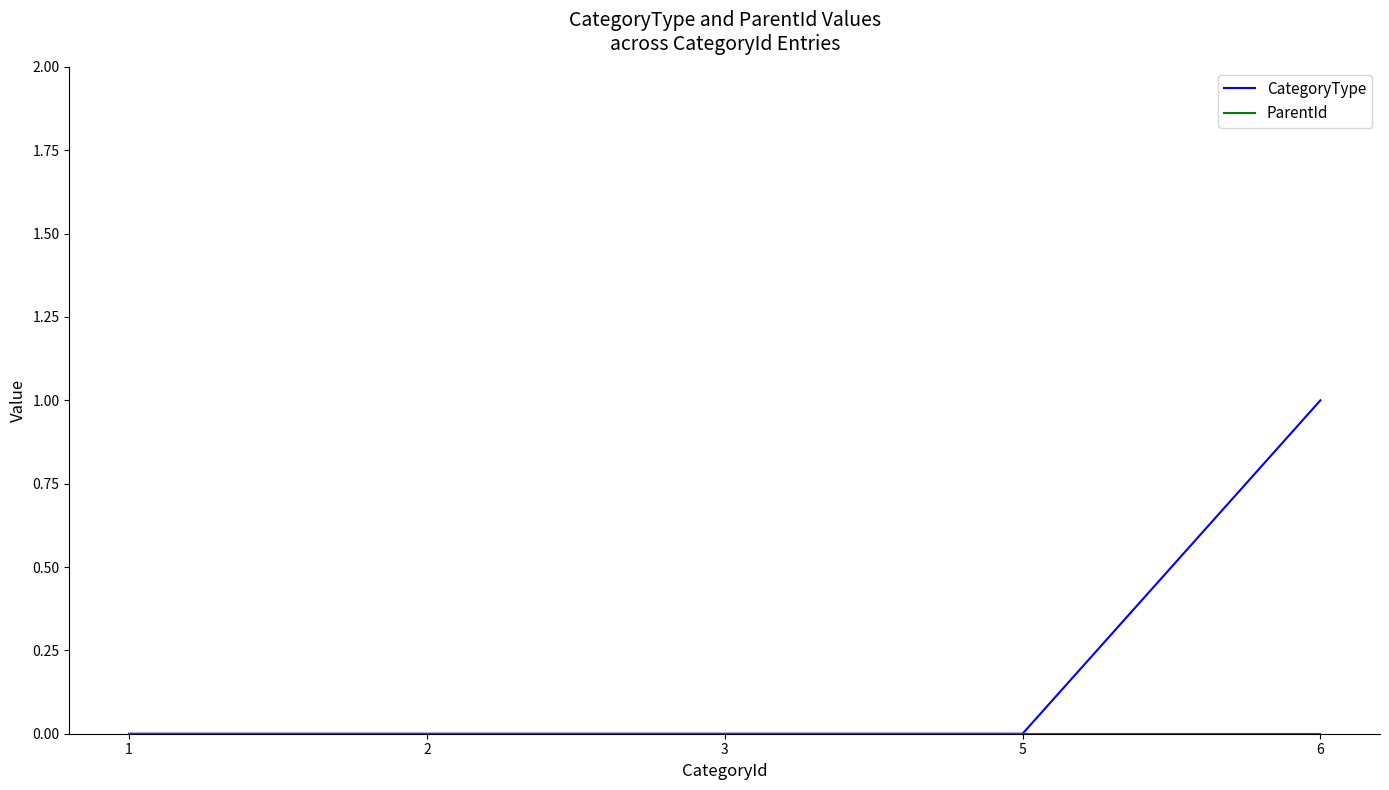

Does the chart display data point markers on the line(s)?

No